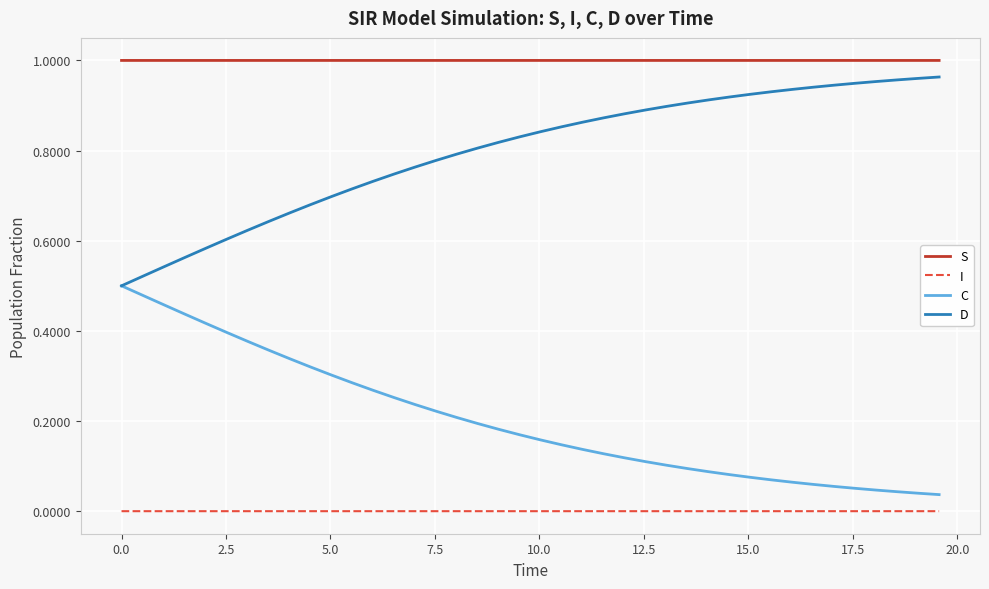

True or false: S and I intersect in this chart.

False